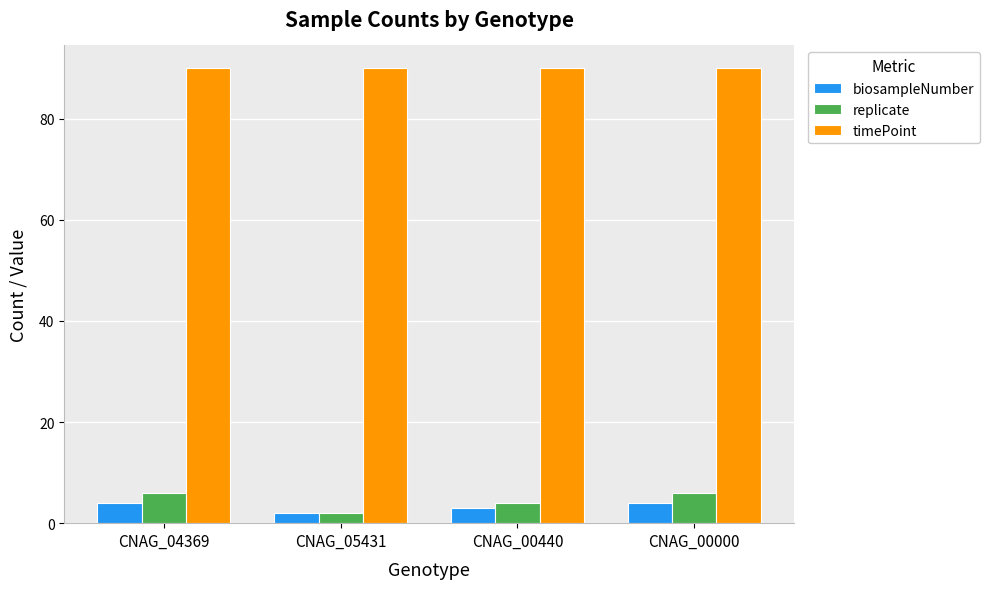

What is the minimum value shown in the chart?

2